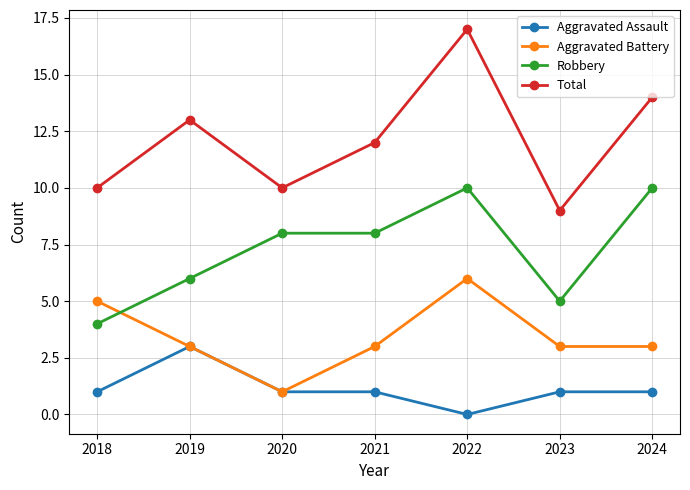

True or false: Robbery has more than 0 interior local peaks.

True